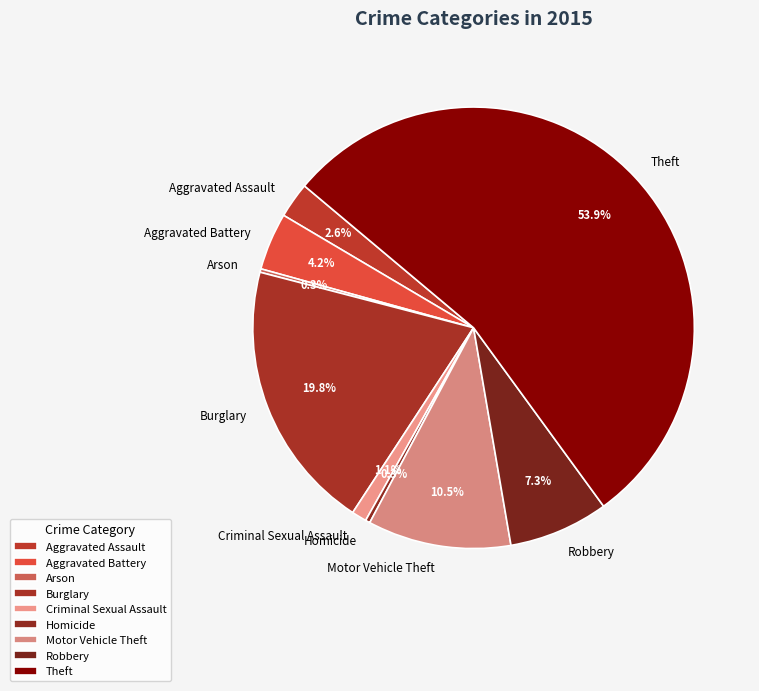

What is the ratio of the value at Theft to the value at Homicide?

160.2